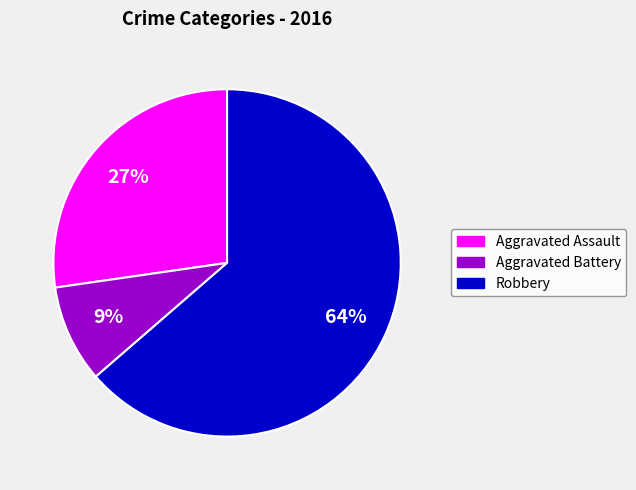

The Robbery slice represents 49% of the pie. True or false?

False